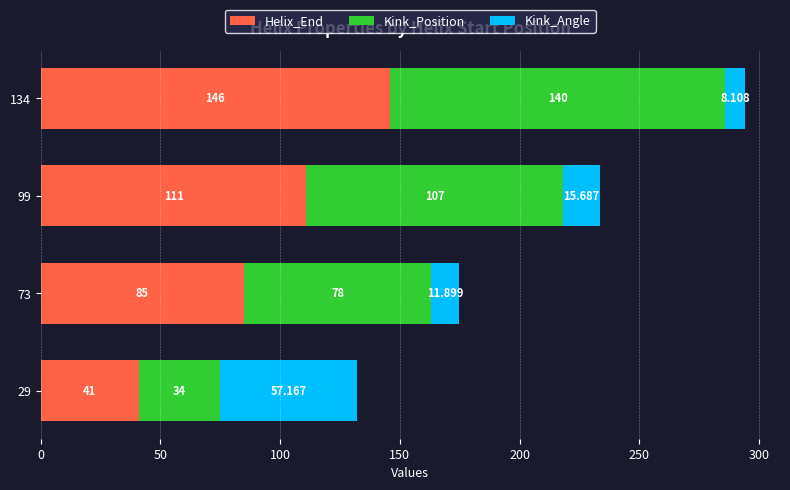

Which series has the widest spread of values?

Kink_Position